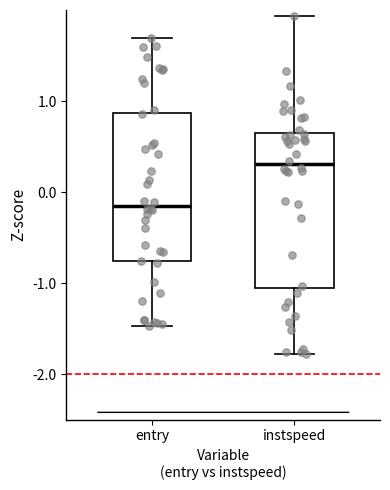

Reading left to right, transcribe this box plot: for each box, give where its median line is, the range the box spans, and where its two whiskers end, as read against the y-axis. The values are not printed on the chart, so give them approximately, as read against the axis.

entry: median -0.1, box -0.8 to 0.9, whiskers -1.5 to 1.7
instspeed: median 0.3, box -1.1 to 0.6, whiskers -1.8 to 1.9